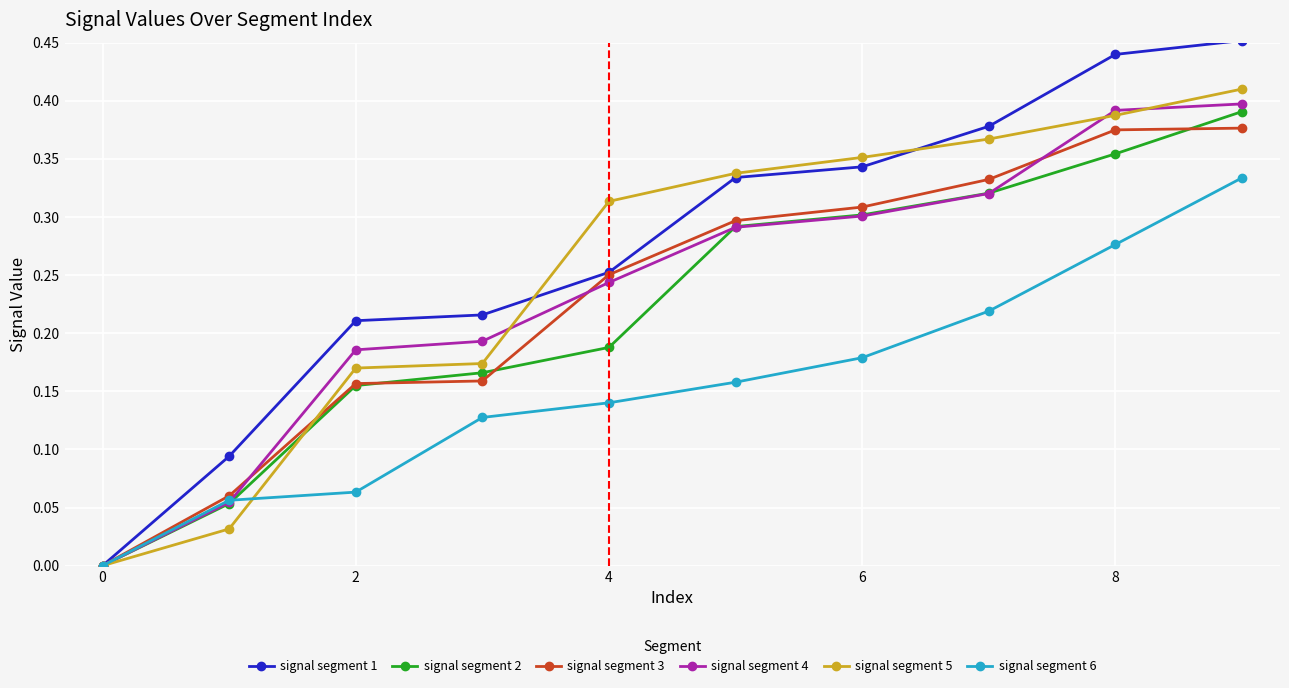

Which series has the largest range (max minus min)?

signal segment 1